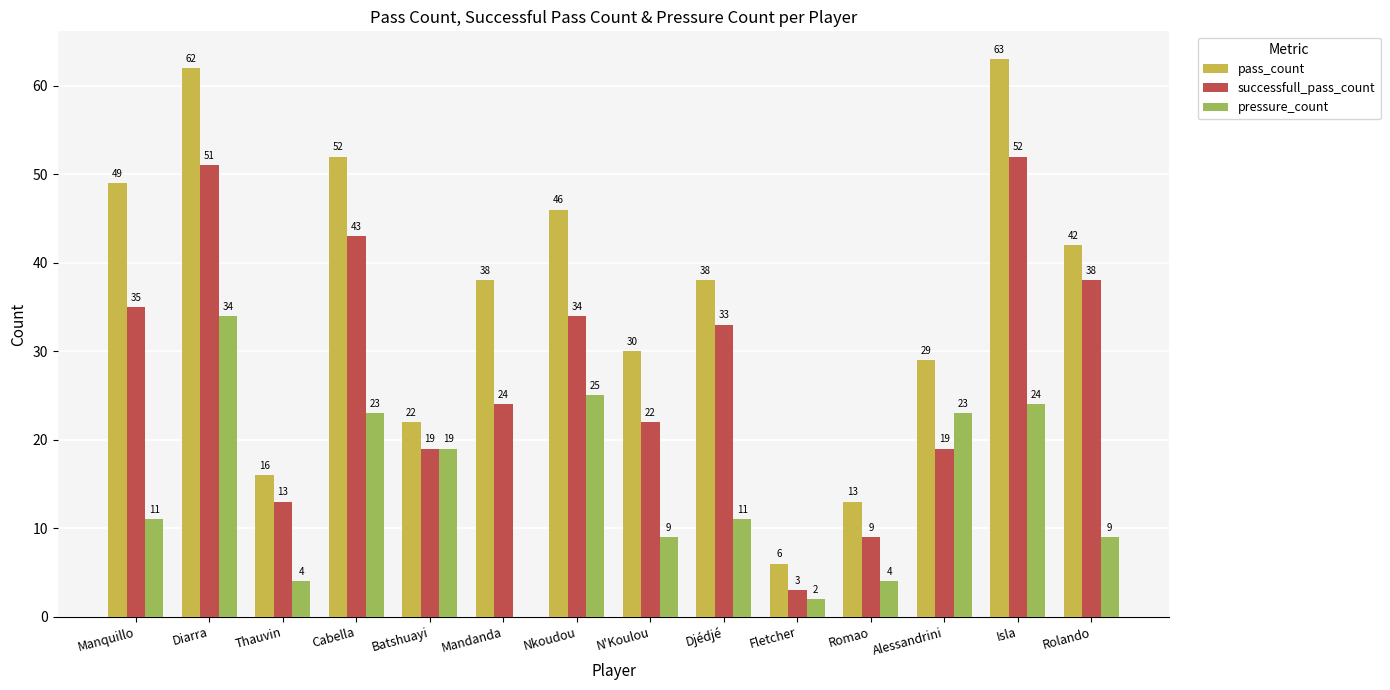

Which series changed the most between Manquillo and Romao?

pass_count